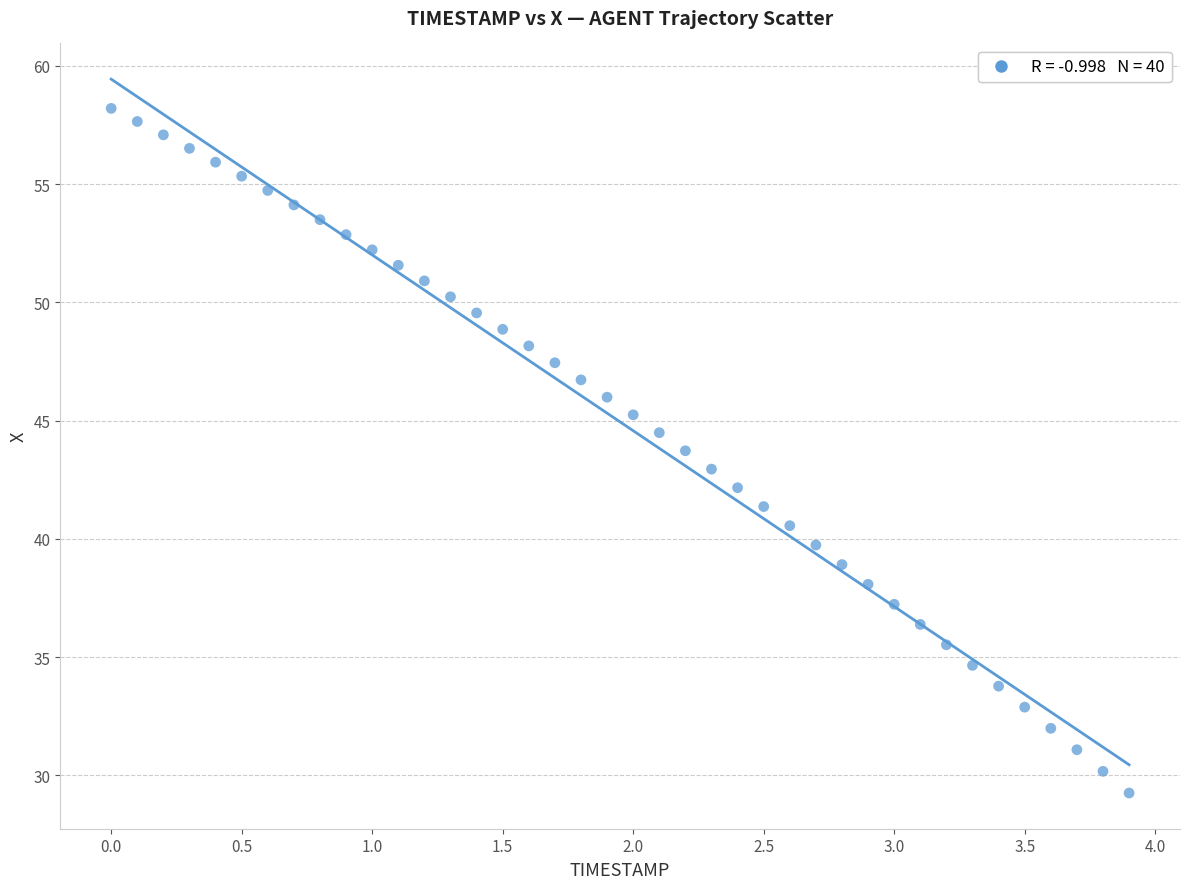

What is the range of Y values (max minus min)?

29.0